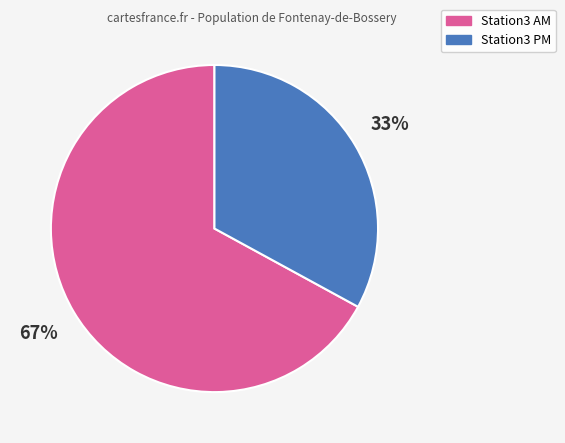

Which category has the biggest portion of the pie?

Station3 AM